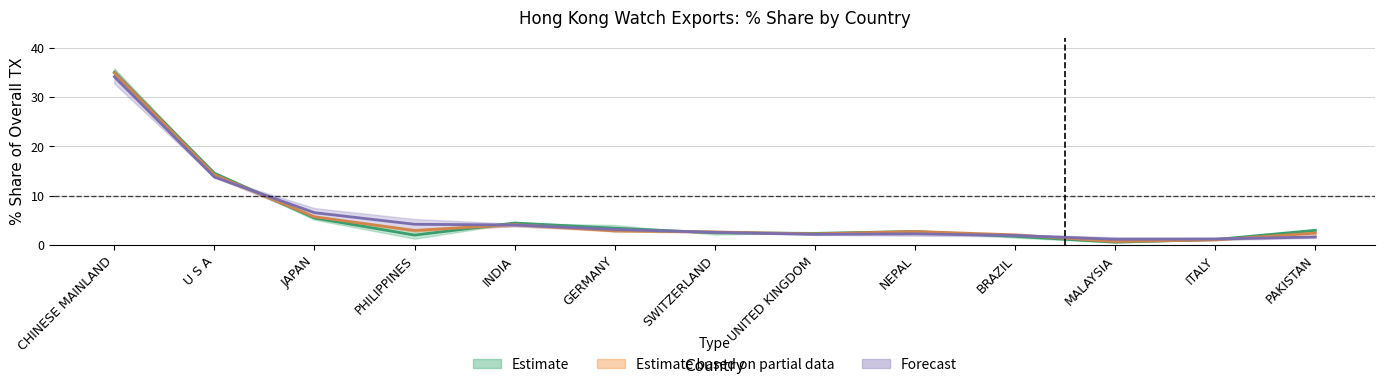

How many lines are shown in the chart?

3